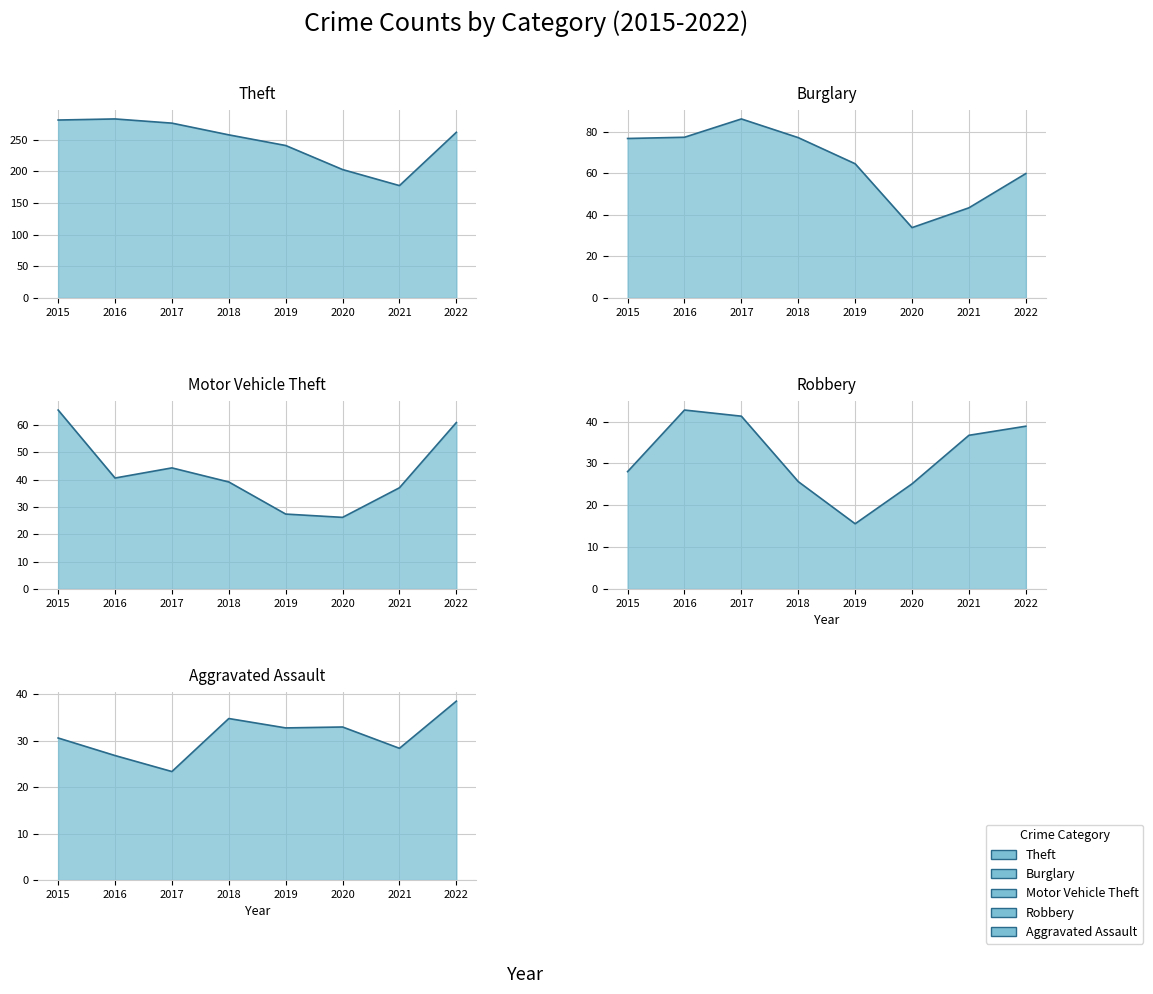

True or false: Theft line has a value of 146.3 at 2015.

False